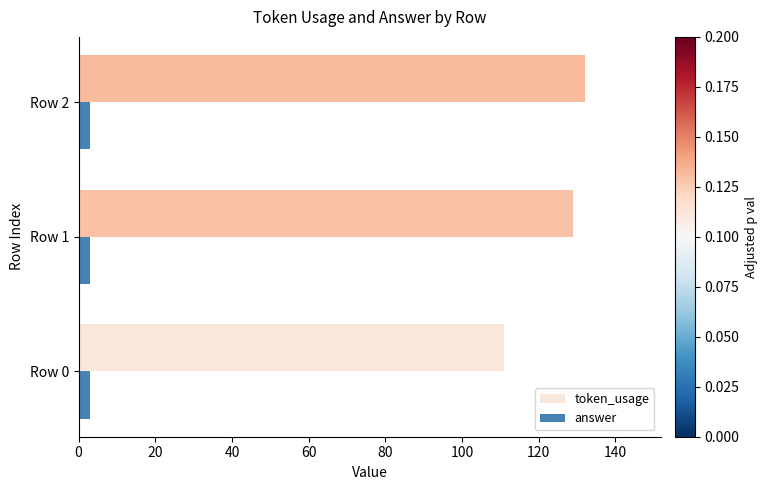

Rank the series at Row 0 from lowest to highest value.

answer, token_usage